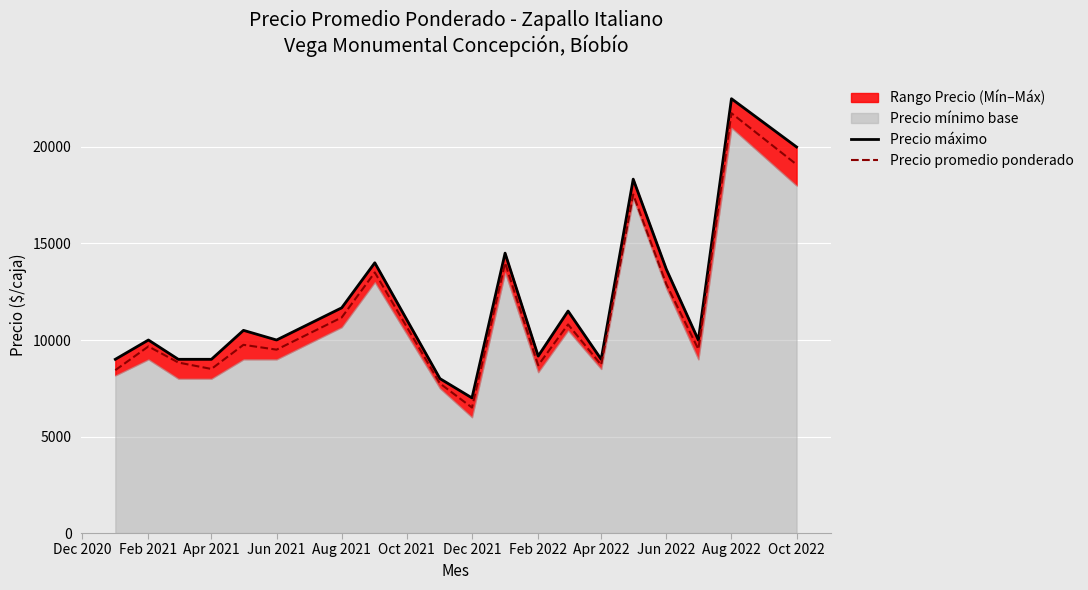

Is it true that Precio promedio ponderado equals 9667 at Feb 2021?

True